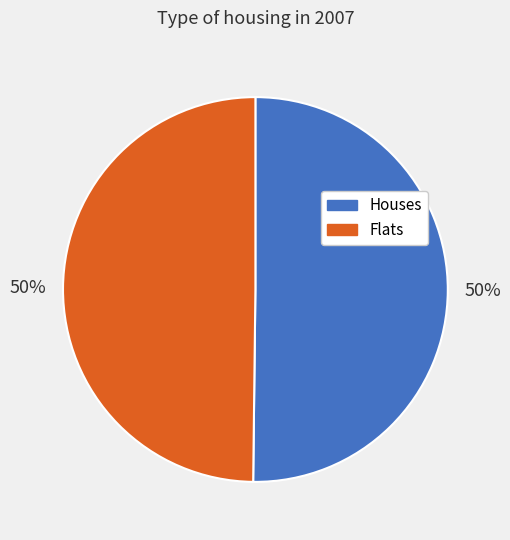

To the nearest percent, what is the average slice percentage?

50%